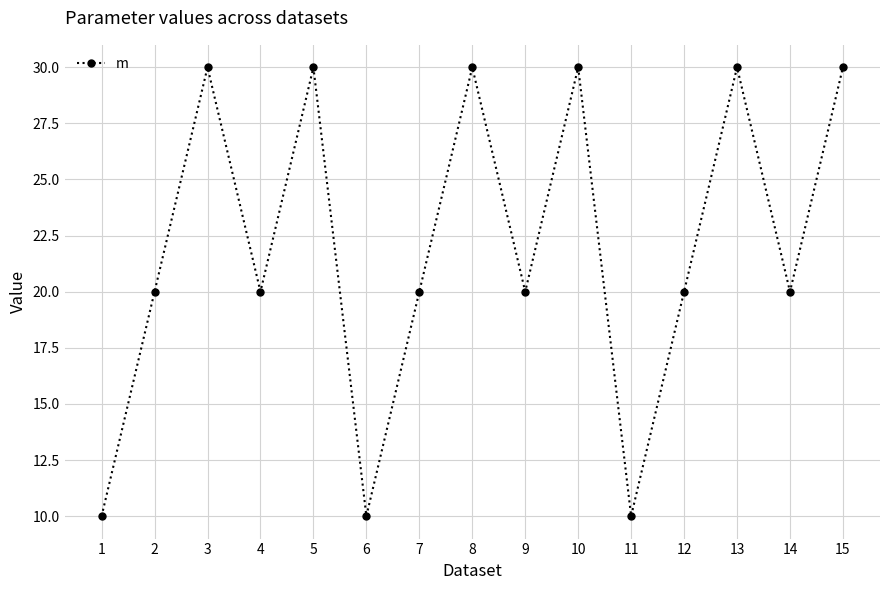

At which category does the data reach its first local valley?

4